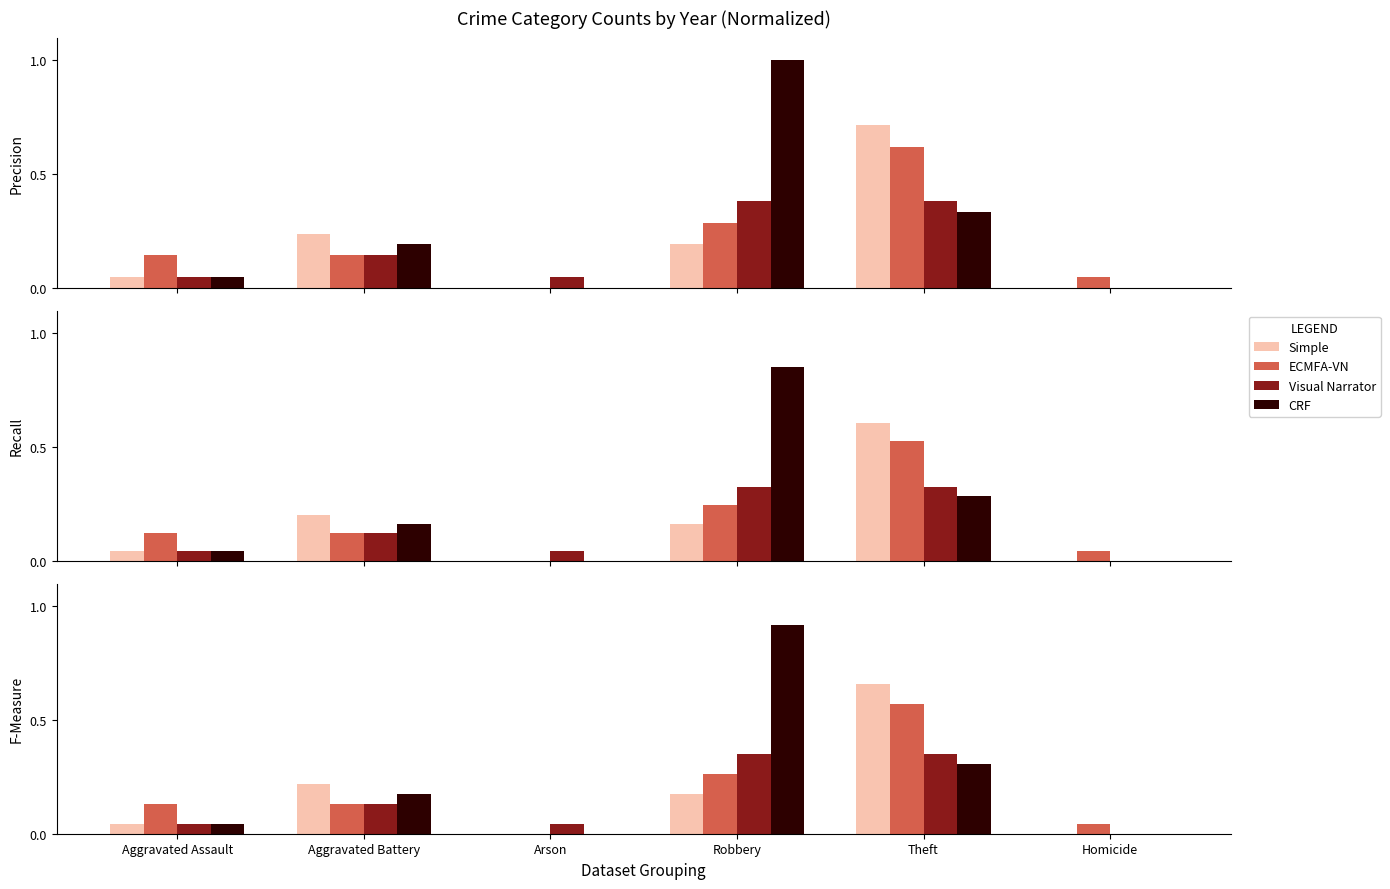

True or false: ECMFA-VN has a value of 0.1 at Aggravated Assault.

True